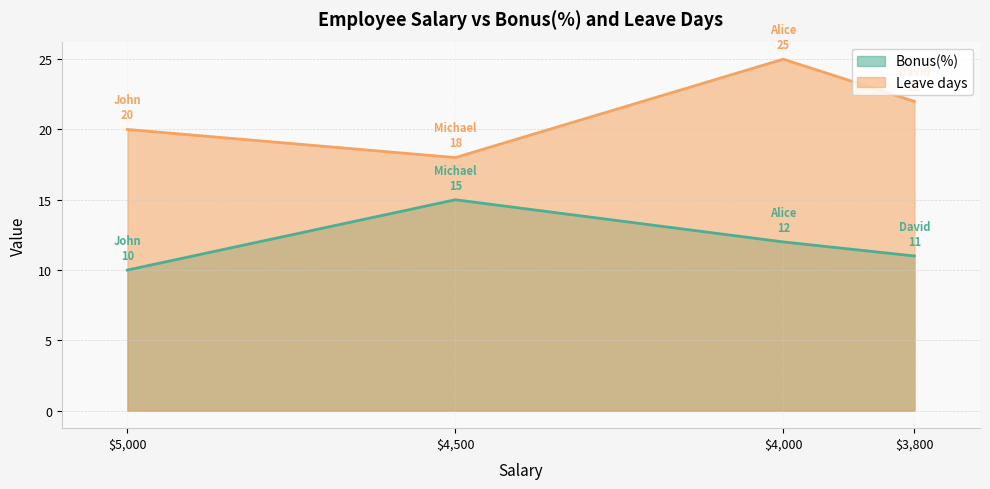

What is the difference between the maximum and minimum values in the Bonus(%) series?

5